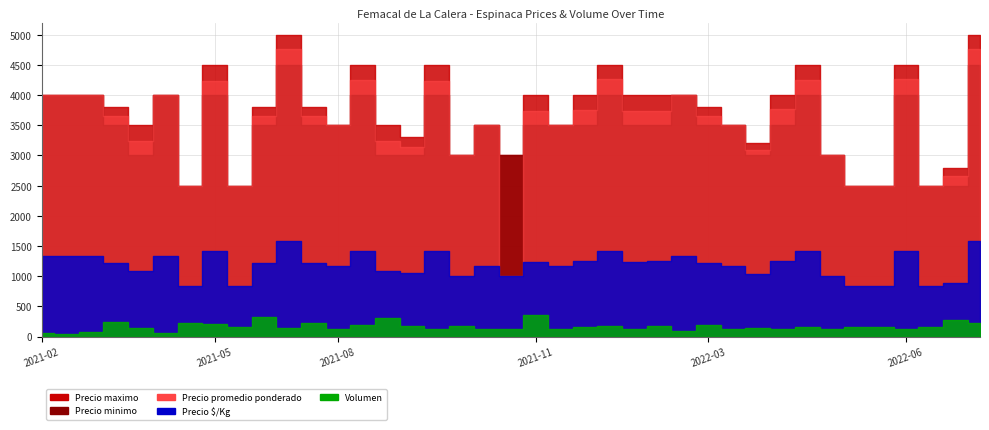

Rank the series at 2021-05 from lowest to highest value.

Volumen, Precio $/Kg, Precio minimo, Precio promedio ponderado, Precio maximo